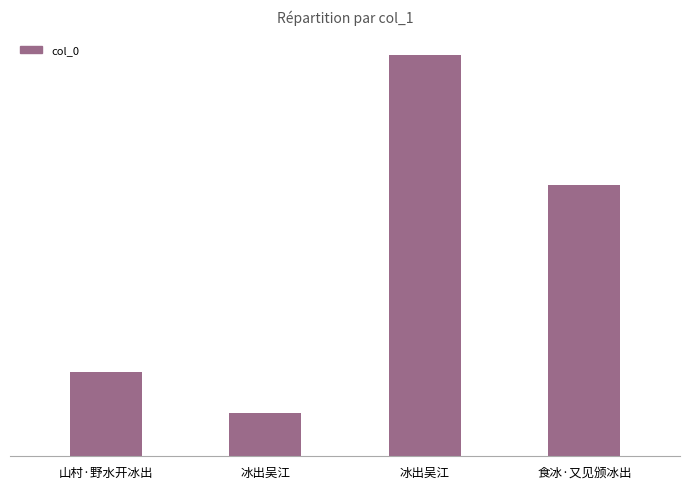

What is the difference between the maximum and second lowest values?

372870